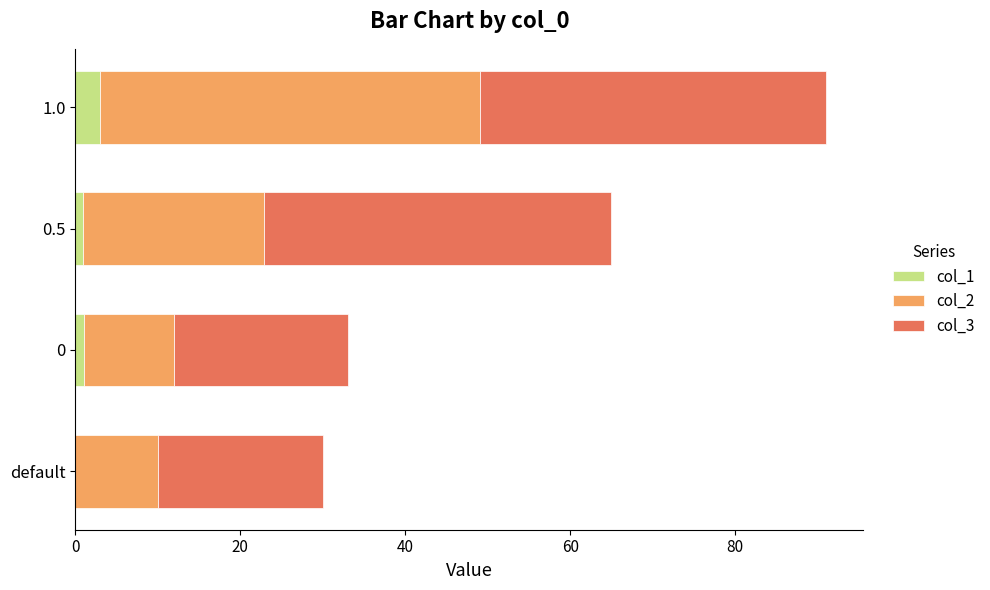

What is the total value across all series at default?

30.0